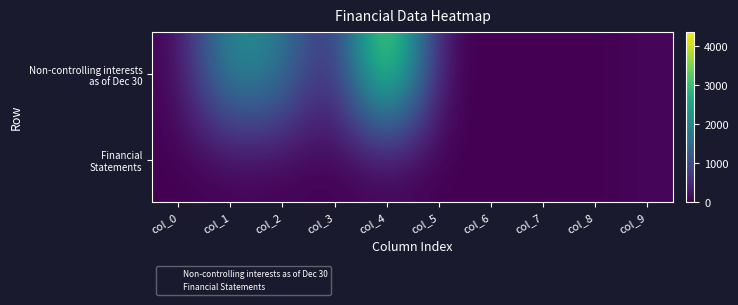

Which label corresponds to the largest value in the chart?

col_4